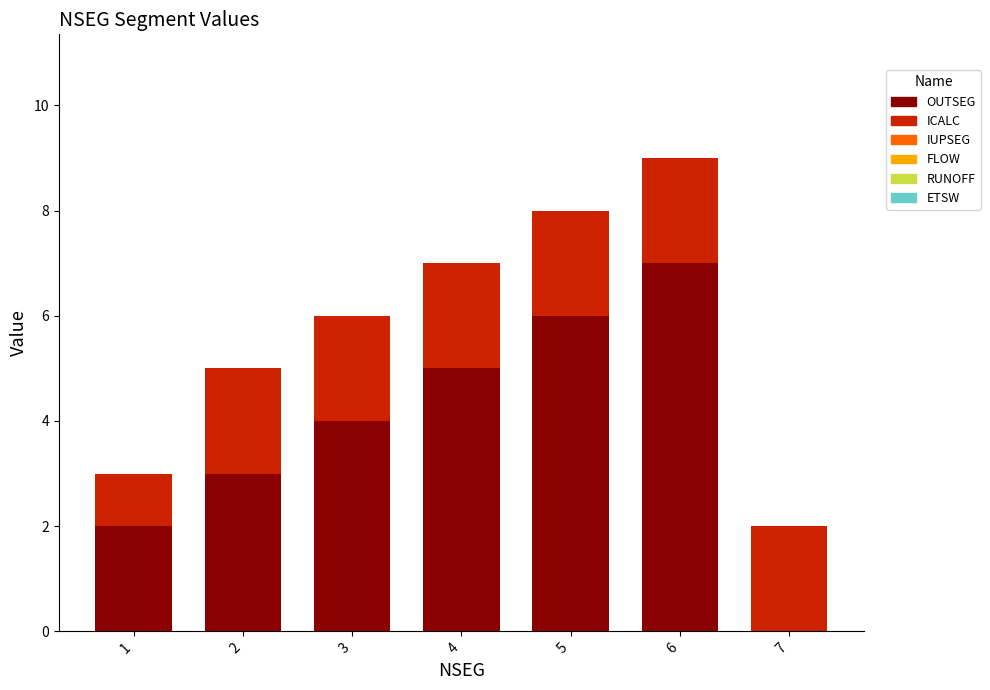

What is the highest value of the OUTSEG series?

7